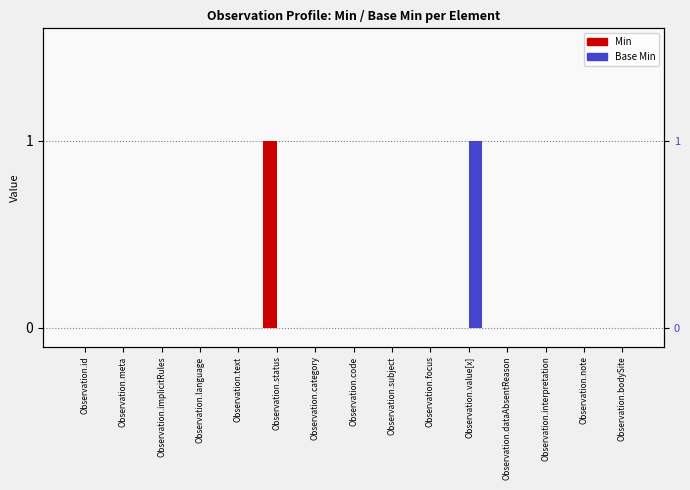

Is the value of Min at Observation.category greater than the value of Base Min at Observation.dataAbsentReason?

No